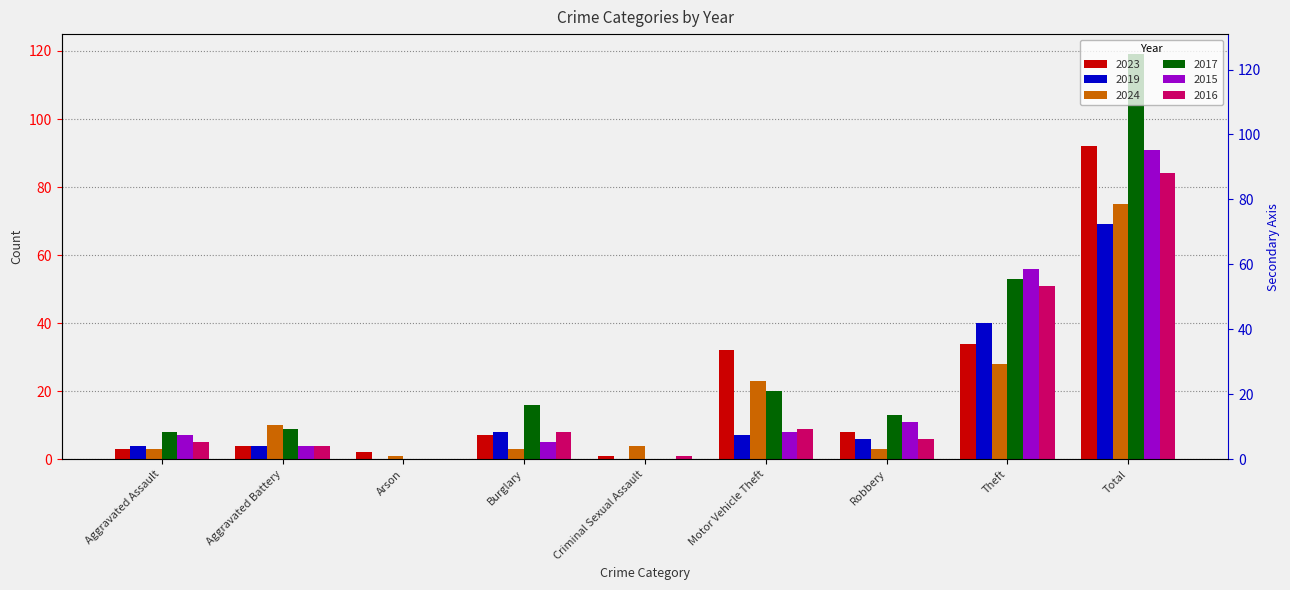

List the labels in order of 2019 value, largest first.

Total, Theft, Burglary, Motor Vehicle Theft, Robbery, Aggravated Assault, Aggravated Battery, Arson, Criminal Sexual Assault